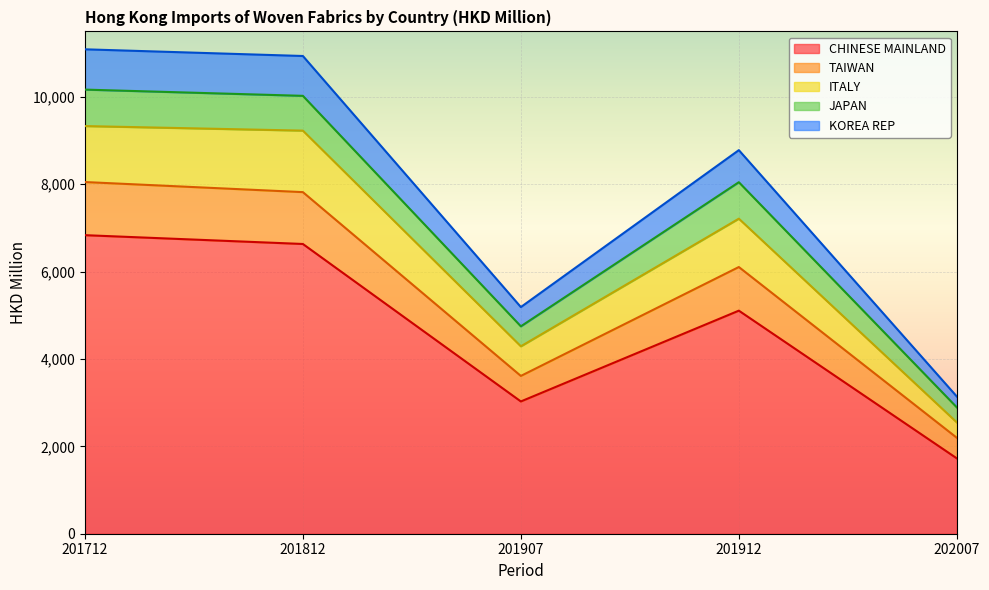

The CHINESE MAINLAND series shows 3028.1 at 201907. True or false?

True